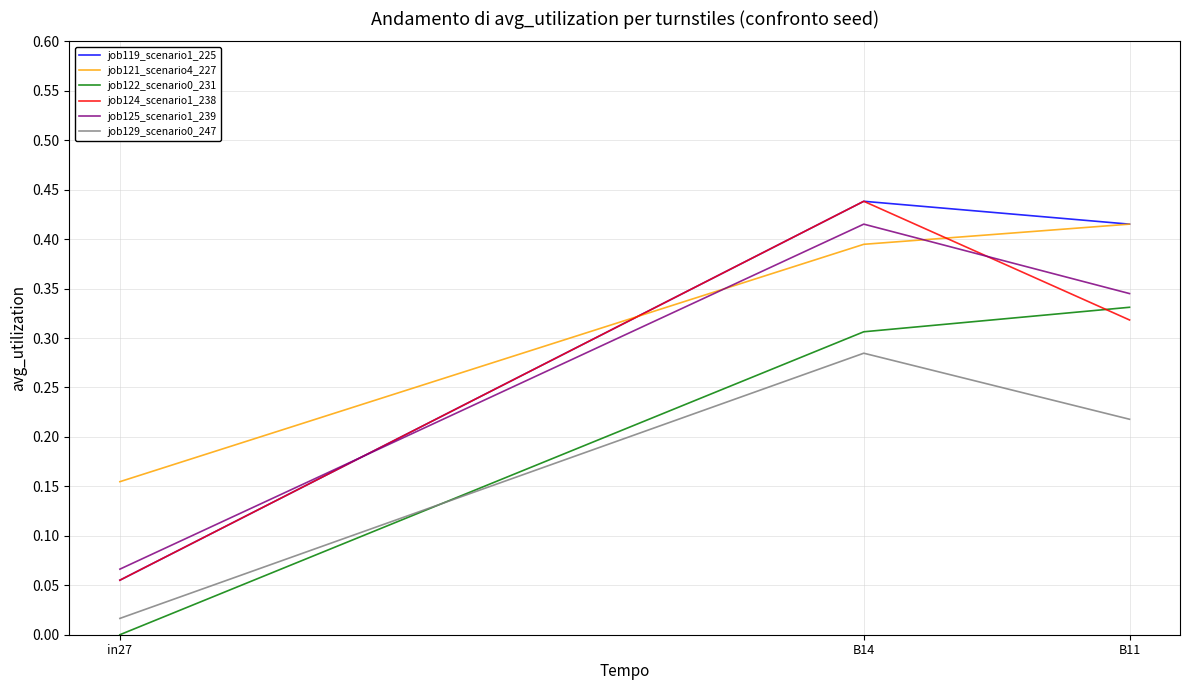

Between B14 and B11, which series saw the biggest shift?

job124_scenario1_238